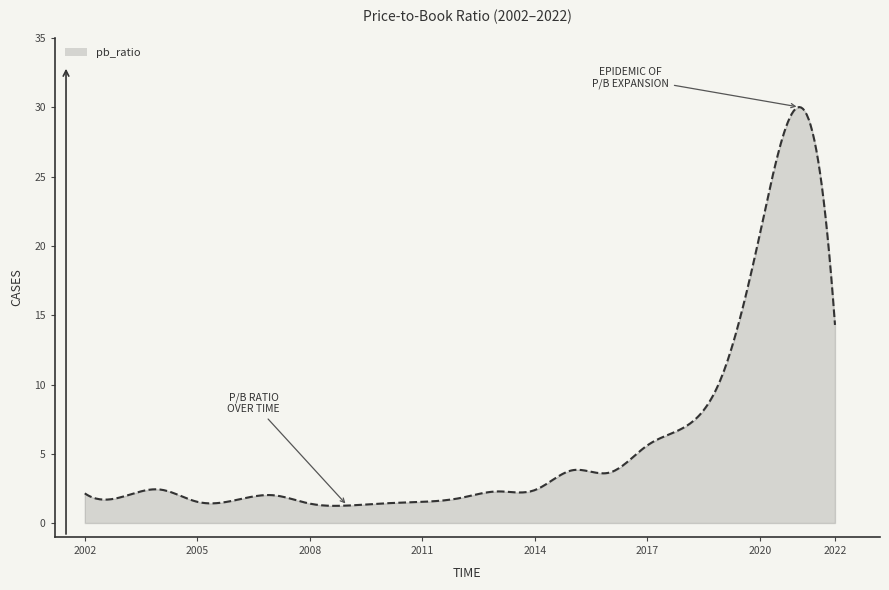

What is the difference between the maximum and minimum values?

28.8